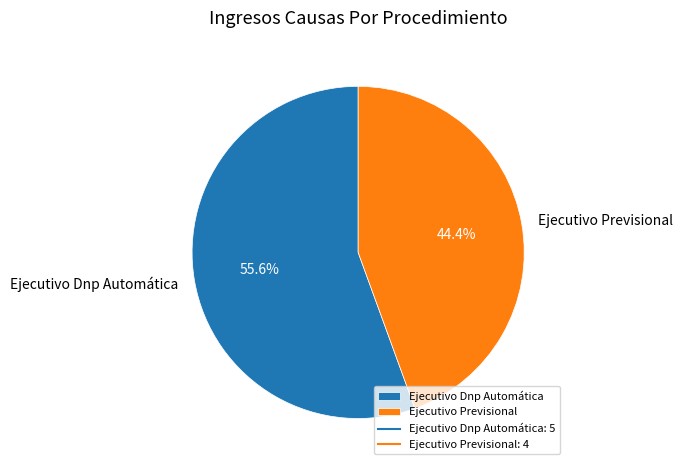

To the nearest percent, what is the average slice percentage?

50%